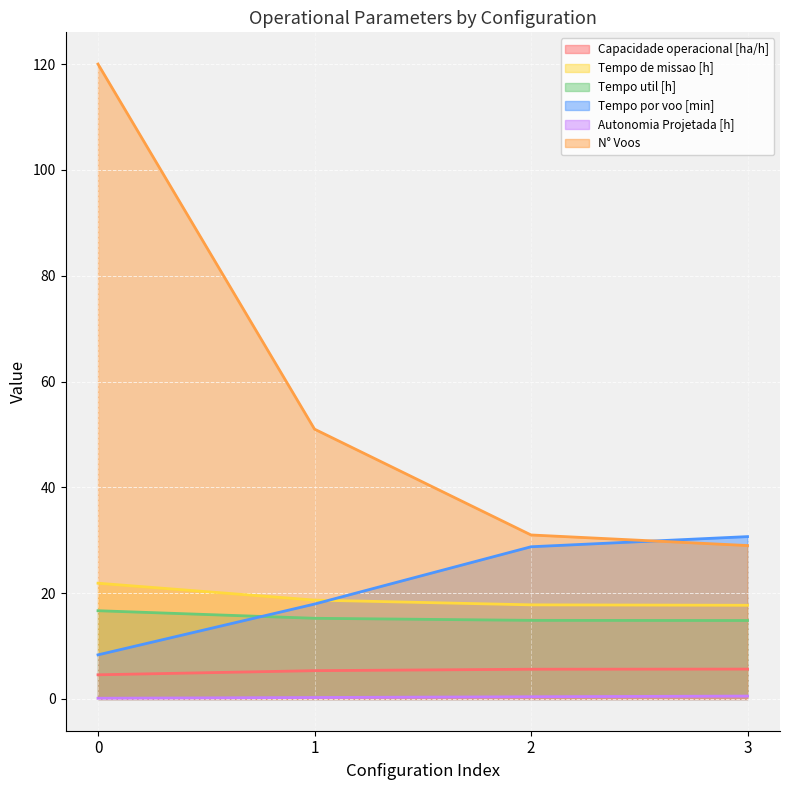

What is the difference between the maximum and minimum values in the Autonomia Projetada [h] series?

0.4